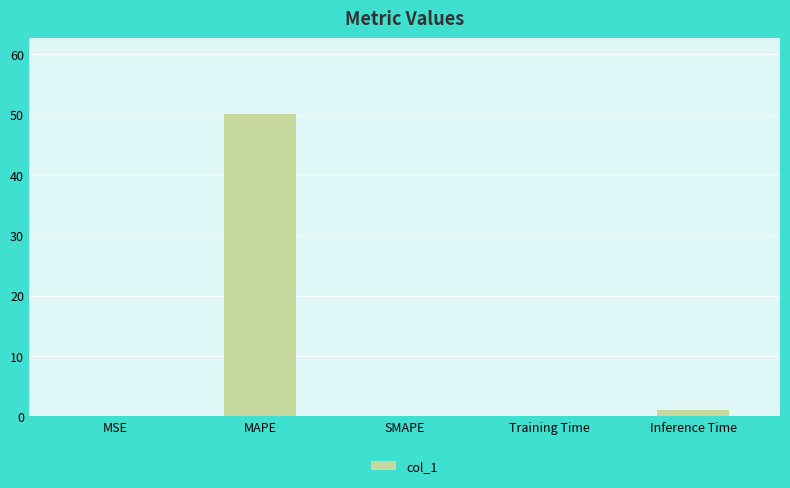

True or false: the data shows 30.8 at MAPE.

False